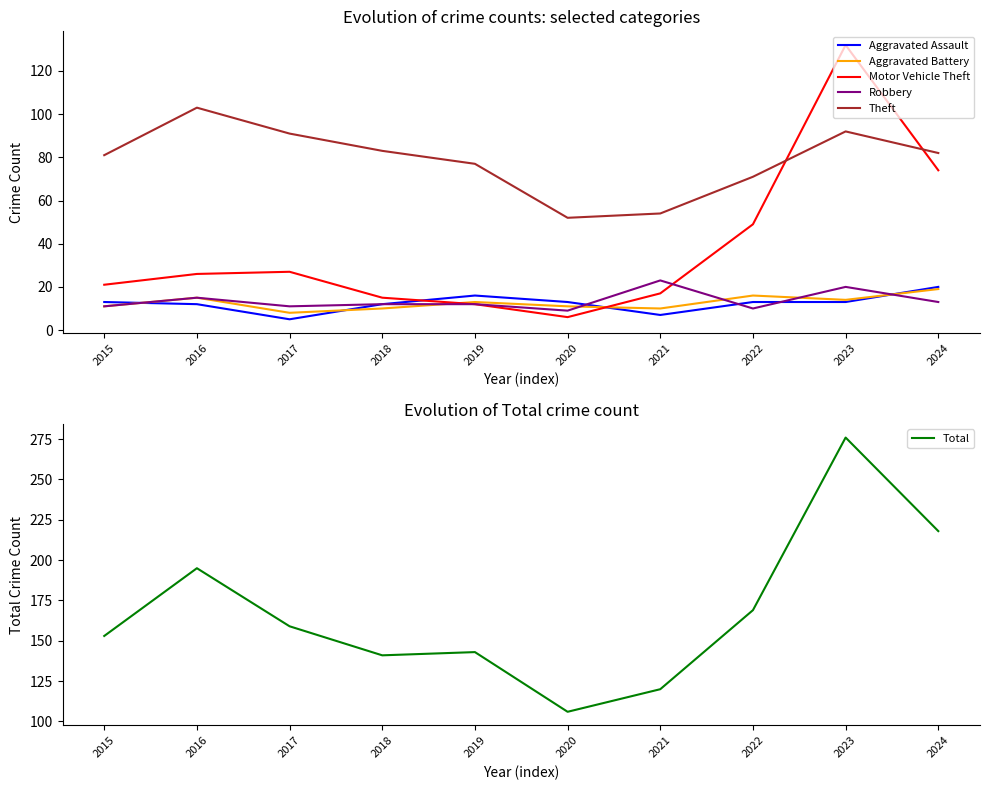

What is the difference between the second highest and minimum values in the Aggravated Battery series?

8